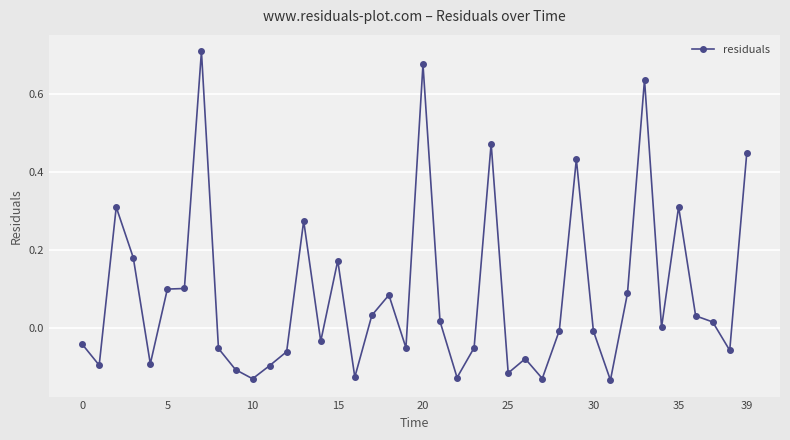

How many data points does each series have?

40